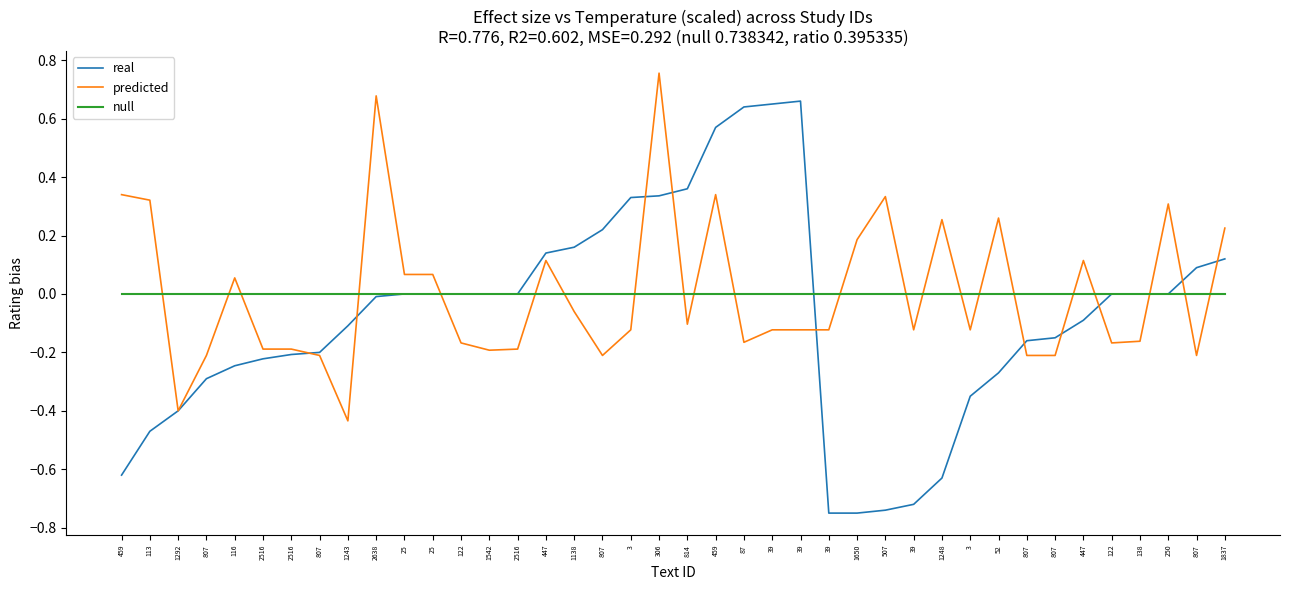

What are all the series names shown in the legend?

real, predicted, null